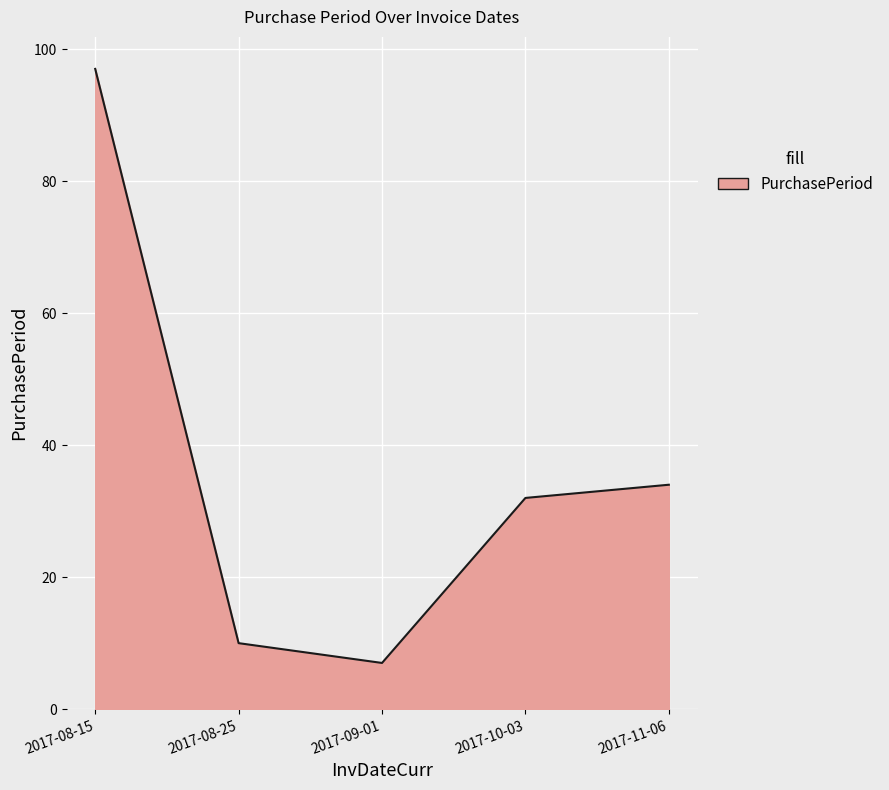

List the labels in order of value, largest first.

2017-08-15, 2017-11-06, 2017-10-03, 2017-08-25, 2017-09-01